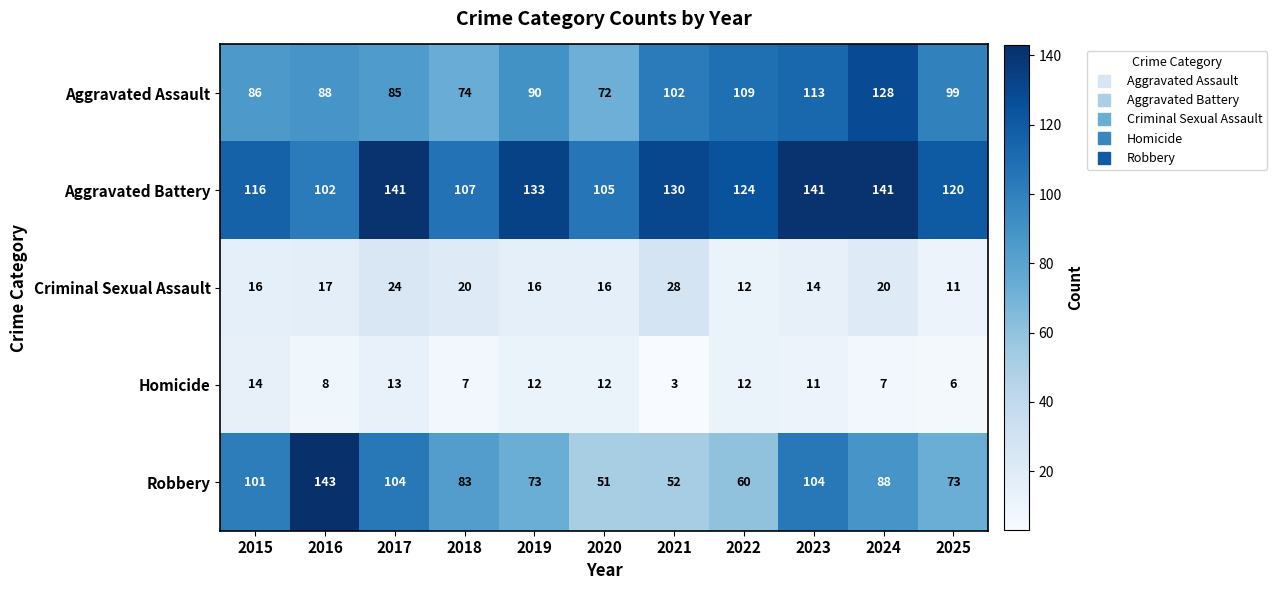

What is the difference between the maximum and minimum values in the Aggravated Assault series?

56